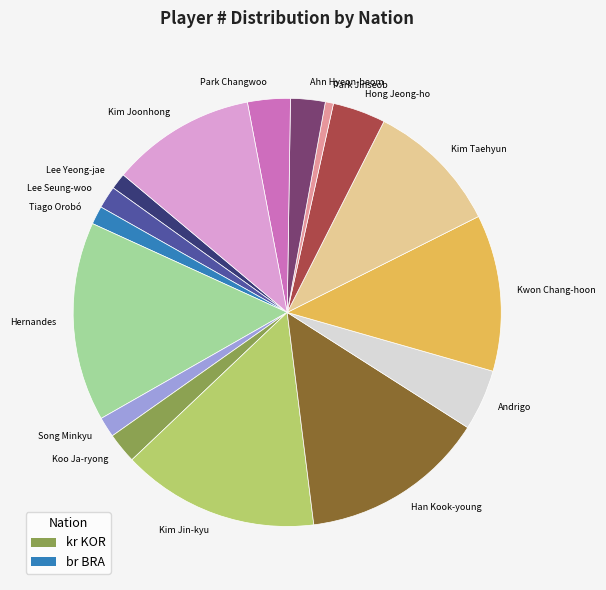

What is the smallest slice in the pie chart?

Park Jinseob